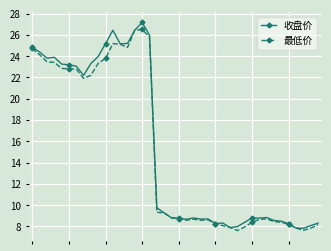

True or false: 收盘价 has more than 1 points higher than both neighbors.

True